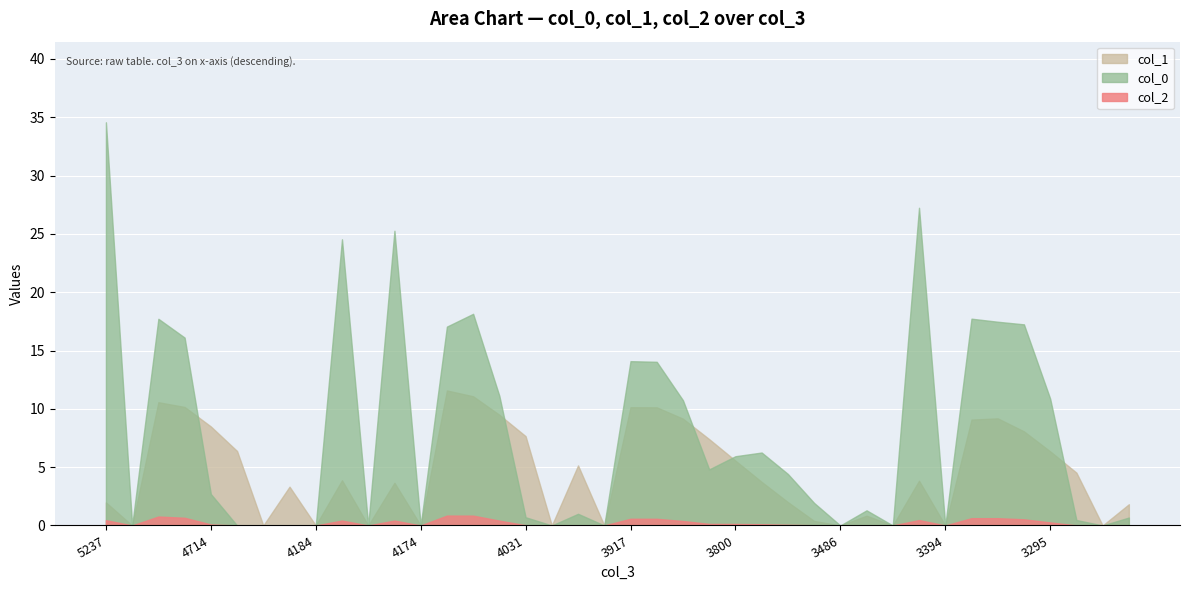

What is the label of the 40th point from the right?

5237.12